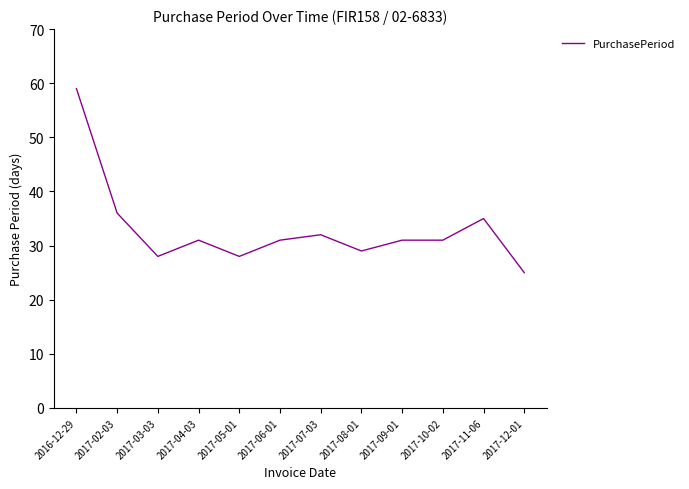

What is the smallest value displayed?

25